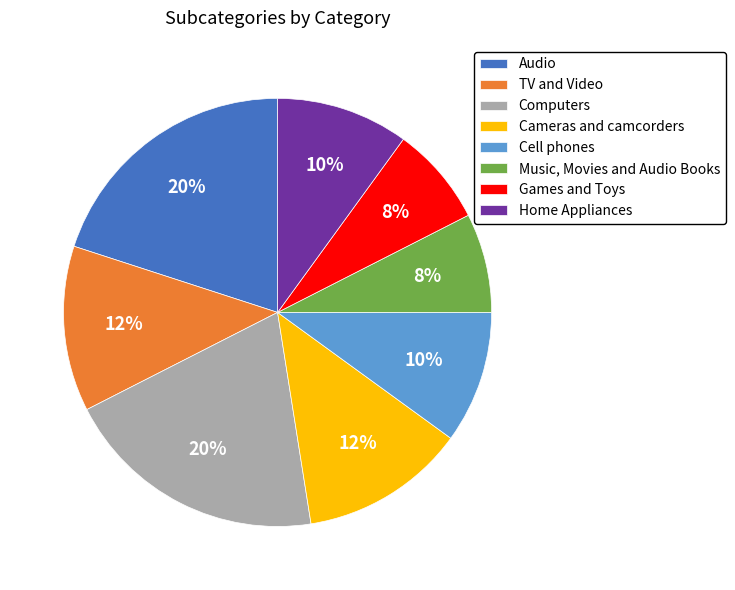

Combined, do Music, Movies and Audio Books and Audio account for over 50%?

No